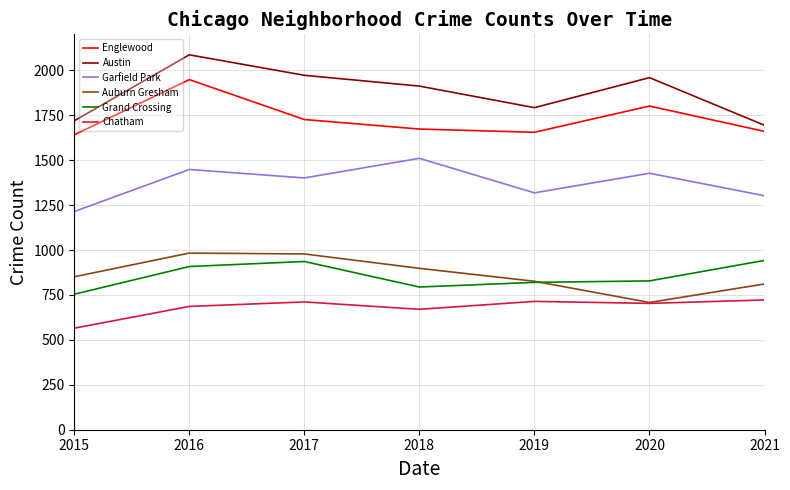

Which category has the lowest value across all series?

2015